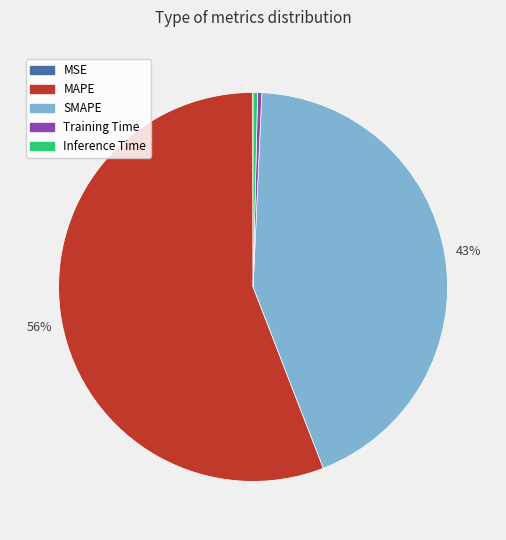

To the nearest percent, what portion does SMAPE represent?

43%